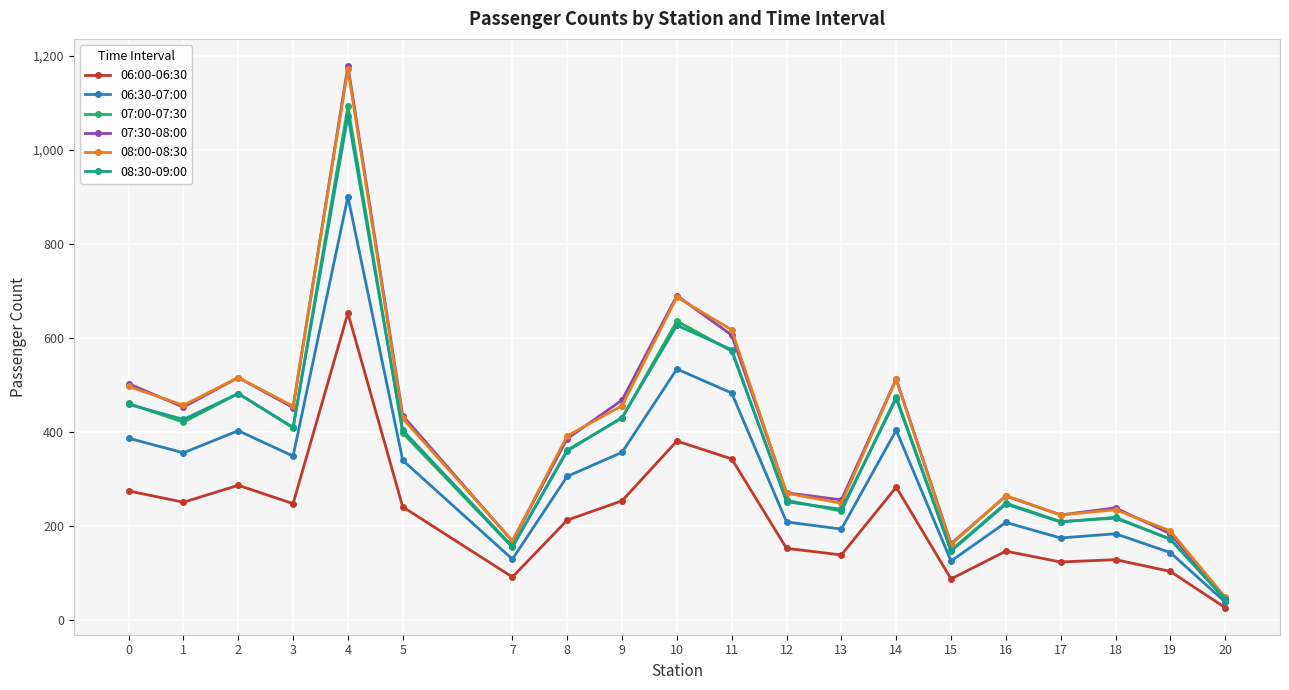

Count the number of categories in the chart.

20